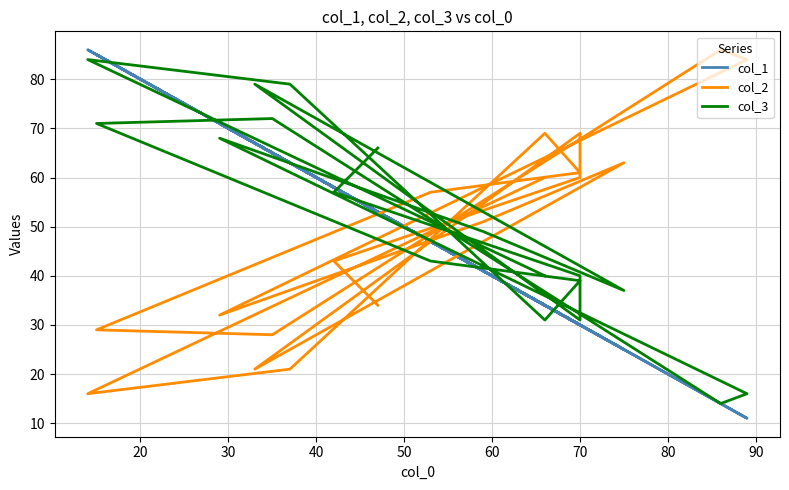

Reading right to left, transcribe all the data shown in this chart.

col_1: 34	86	63	34	30	47	85	65	14	11	71	41	25	67	30	30	58	53
col_2: 60	16	21	69	61	57	29	28	86	84	32	51	63	21	69	60	43	34
col_3: 40	84	79	31	39	43	71	72	14	16	68	49	37	79	31	40	57	66